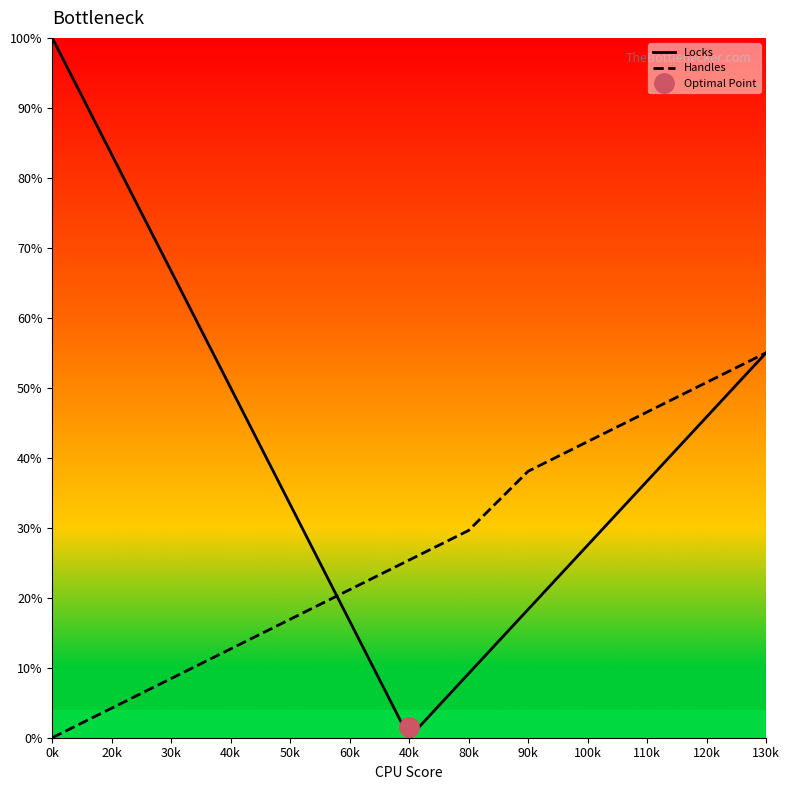

What is the total value across all series at 130k?

110.0